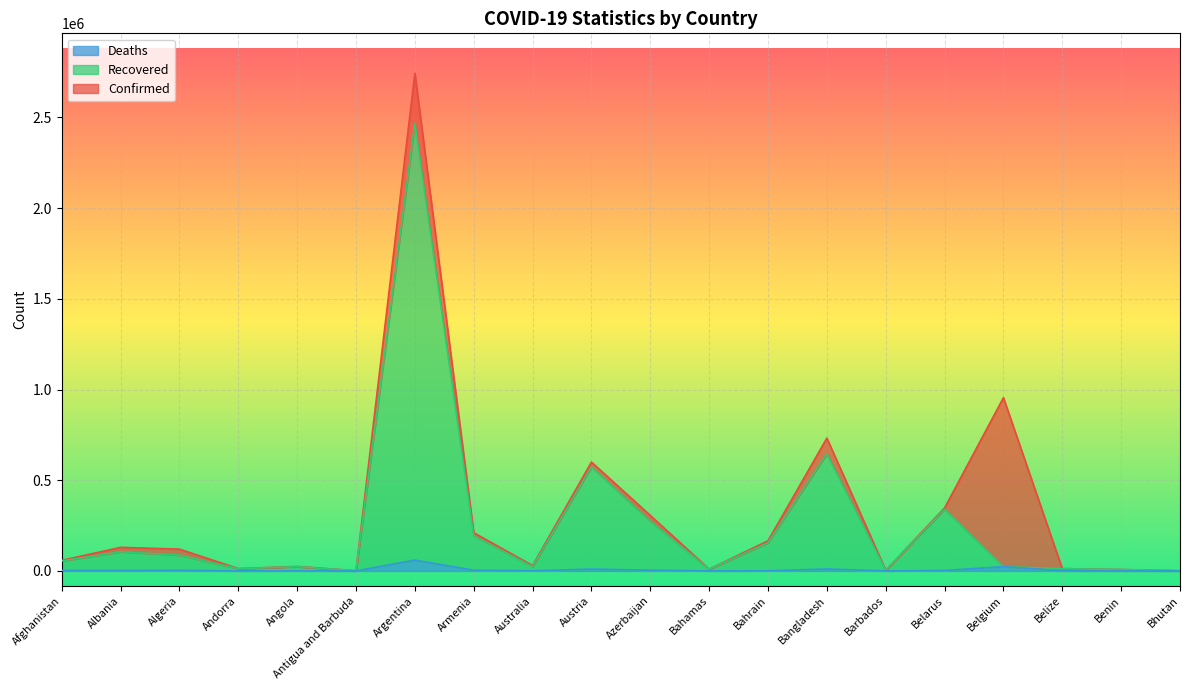

What is the difference between the Deaths values at Armenia and Albania?

1586